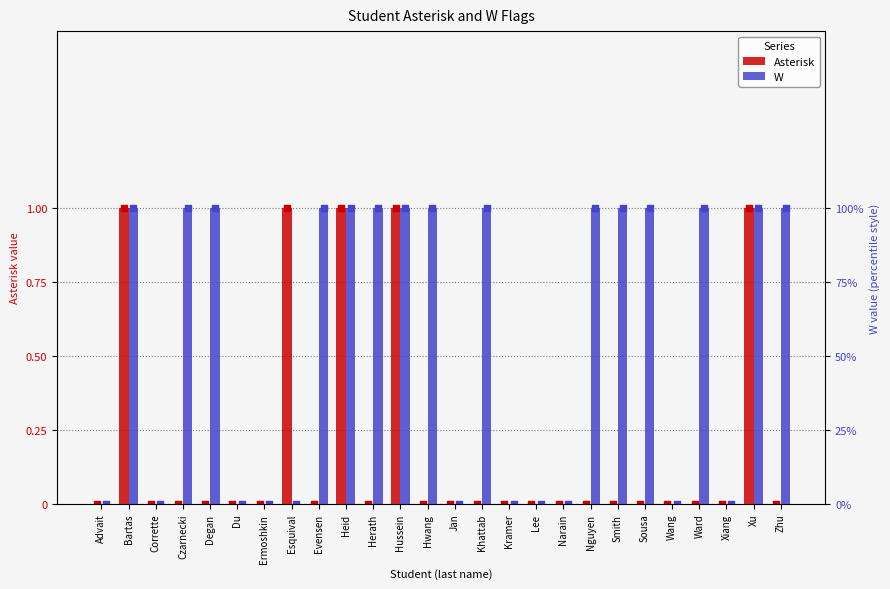

What are all the series names shown in the legend?

Asterisk, W